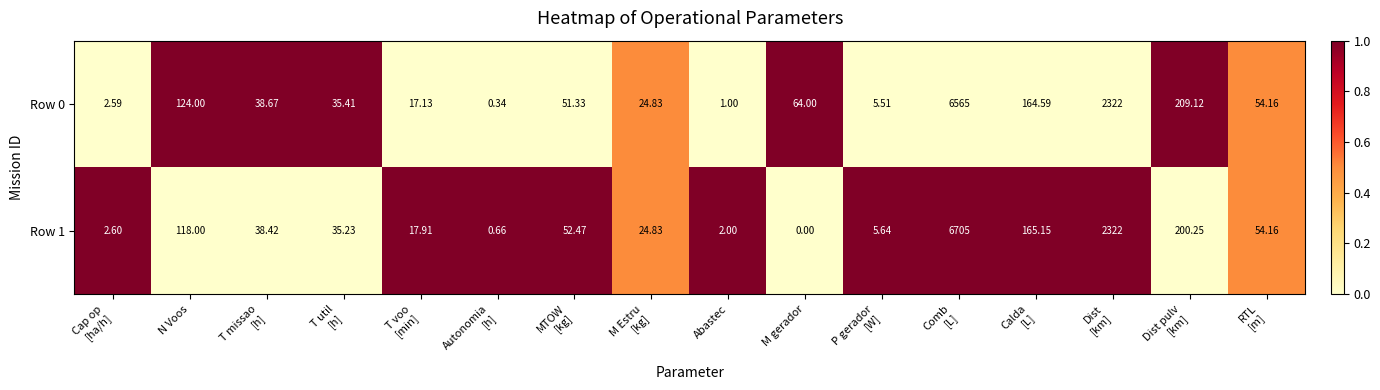

How many series are shown in this chart?

2